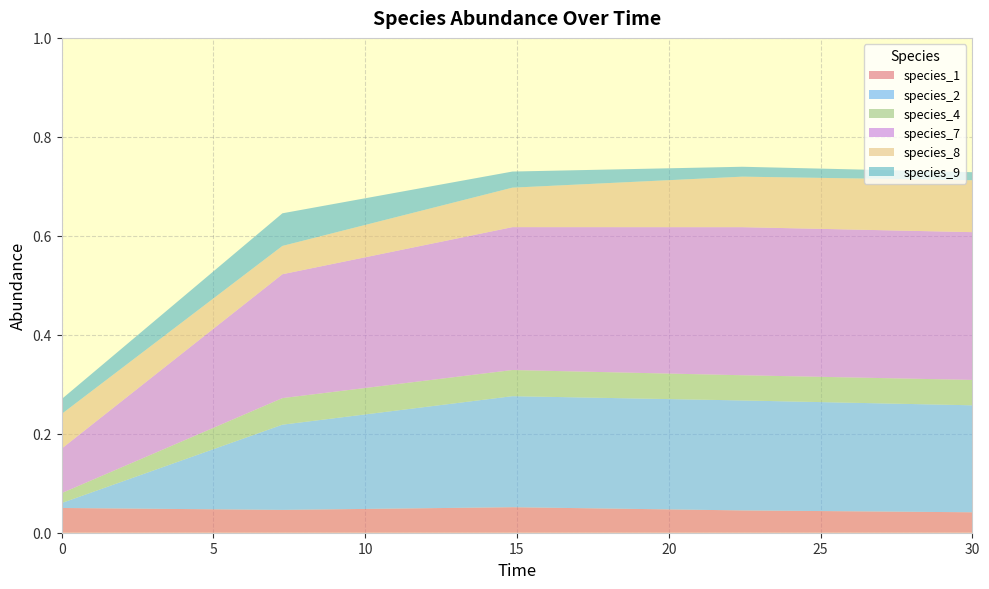

Reading left to right, what are all the values shown in this chart?

species_1: 0.1	0.0	0.1	0.0	0.0
species_2: 0.0	0.2	0.2	0.2	0.2
species_4: 0.0	0.1	0.1	0.1	0.1
species_7: 0.1	0.3	0.3	0.3	0.3
species_8: 0.1	0.1	0.1	0.1	0.1
species_9: 0.0	0.1	0.0	0.0	0.0